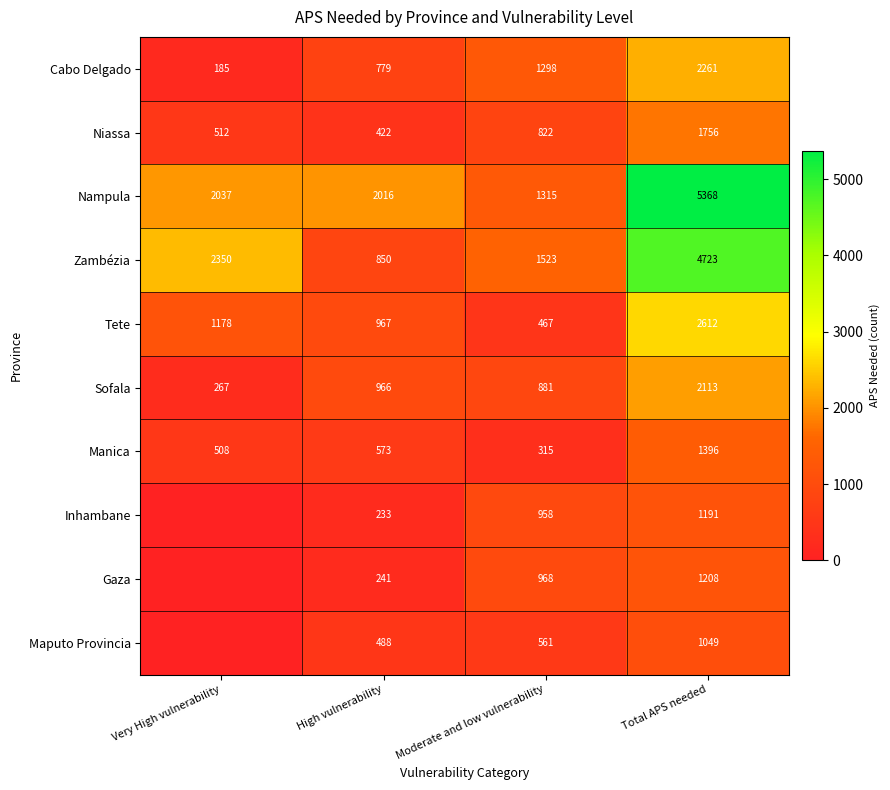

What is the total value across all series at Total APS needed?

23677